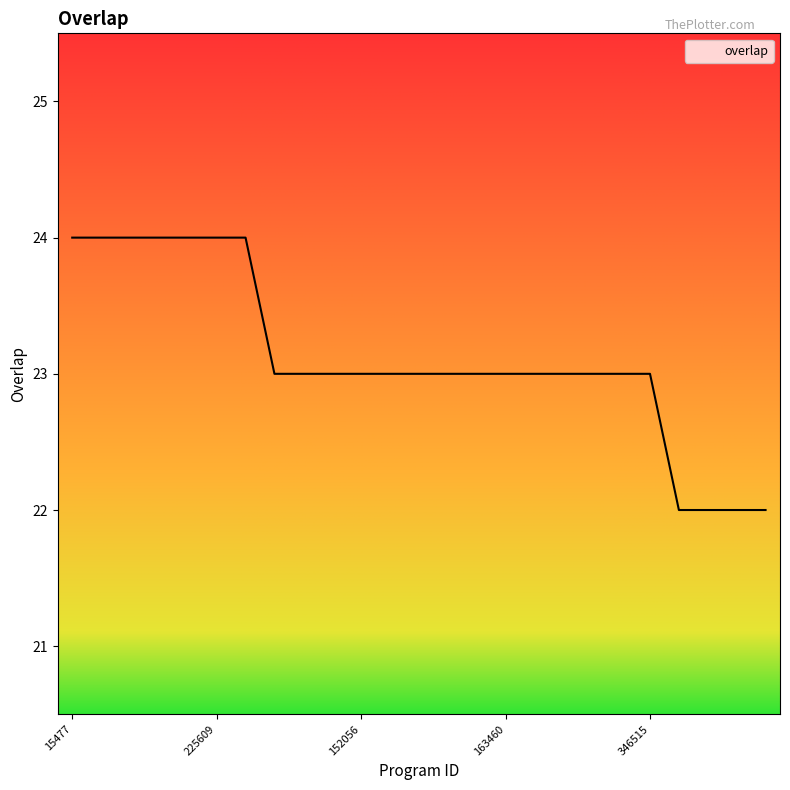

What is the minimum value shown in the chart?

22